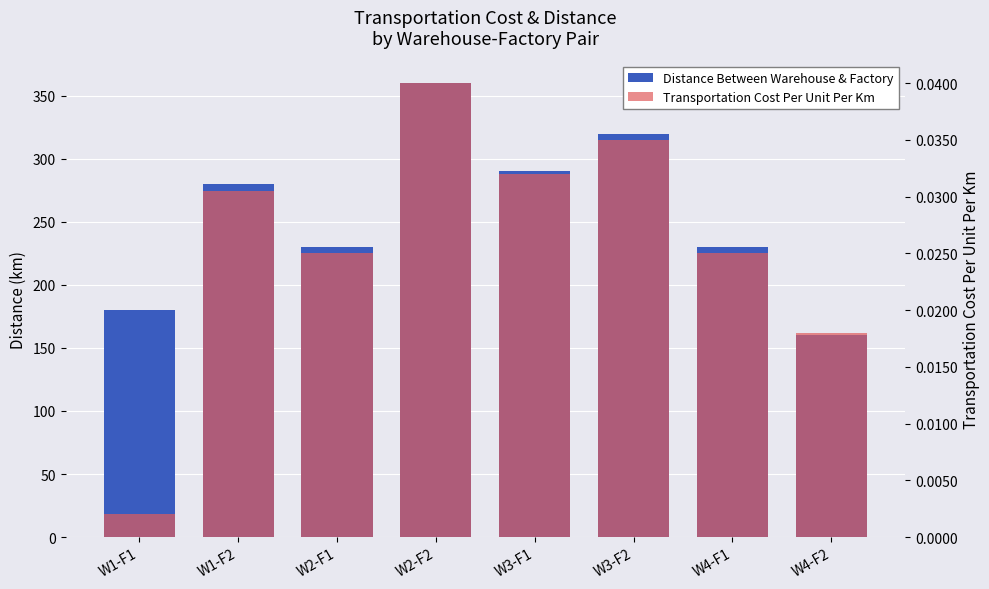

How many Distance Between Warehouse & Factory values are between 230 and 320?

5